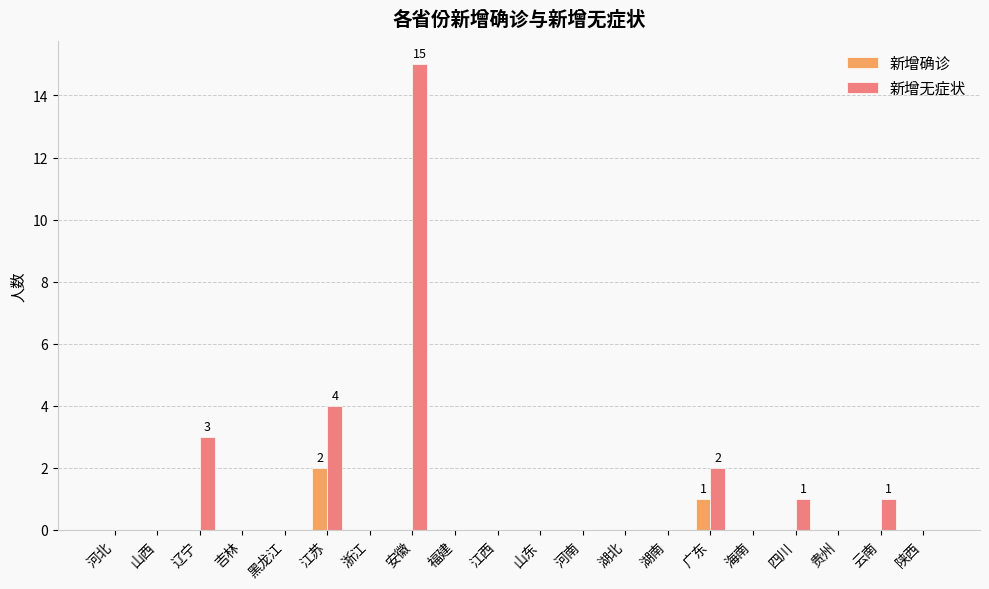

True or false: 新增确诊 has a value of 0 at 湖北.

True